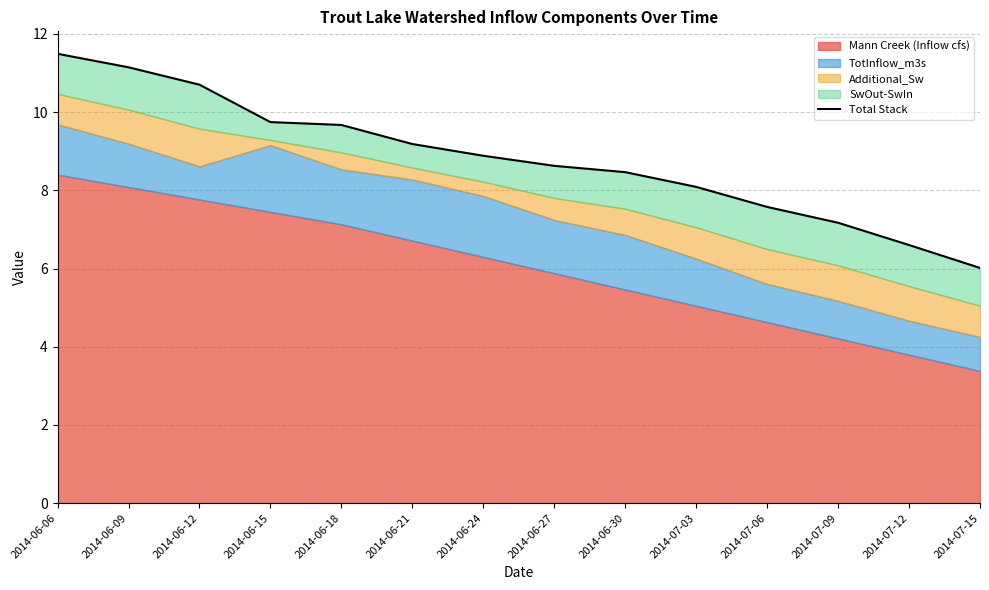

What position from the left is 2014-06-30?

9